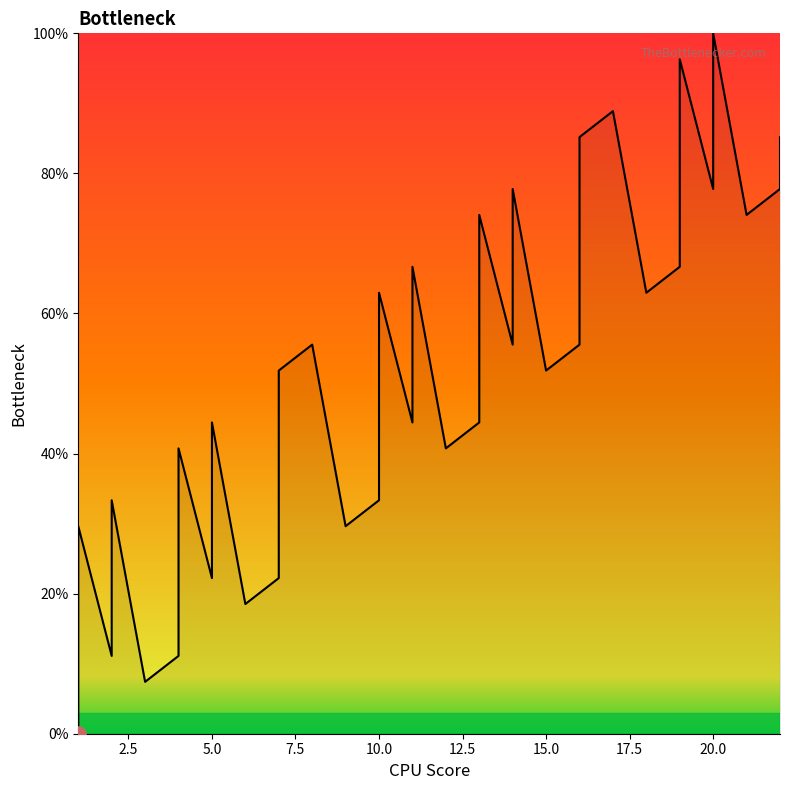

What is the change in value from 18 to 19?

+11.1